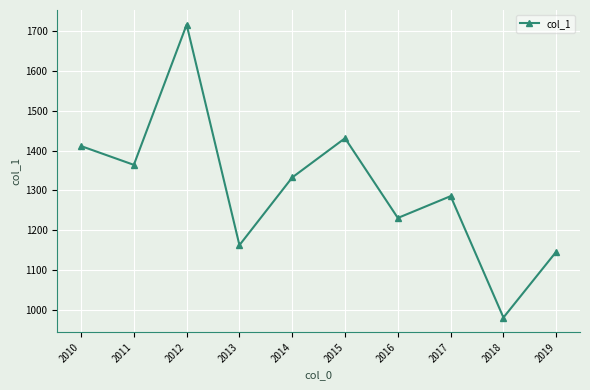

What is the sum of the values at 2010 and 2014?

2743.6